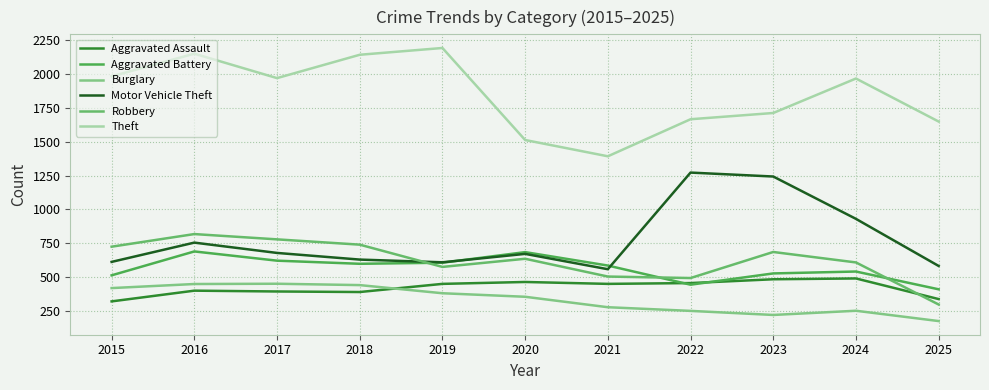

What value does the Motor Vehicle Theft series have at 2022?

1272